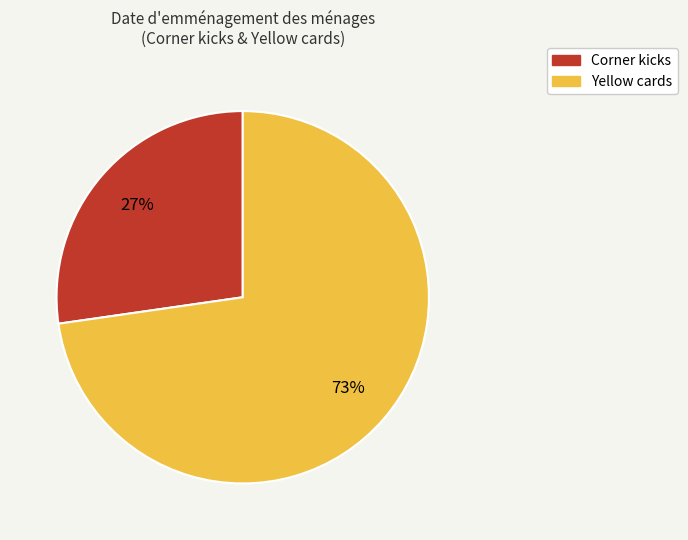

Count the number of slices in the pie.

2